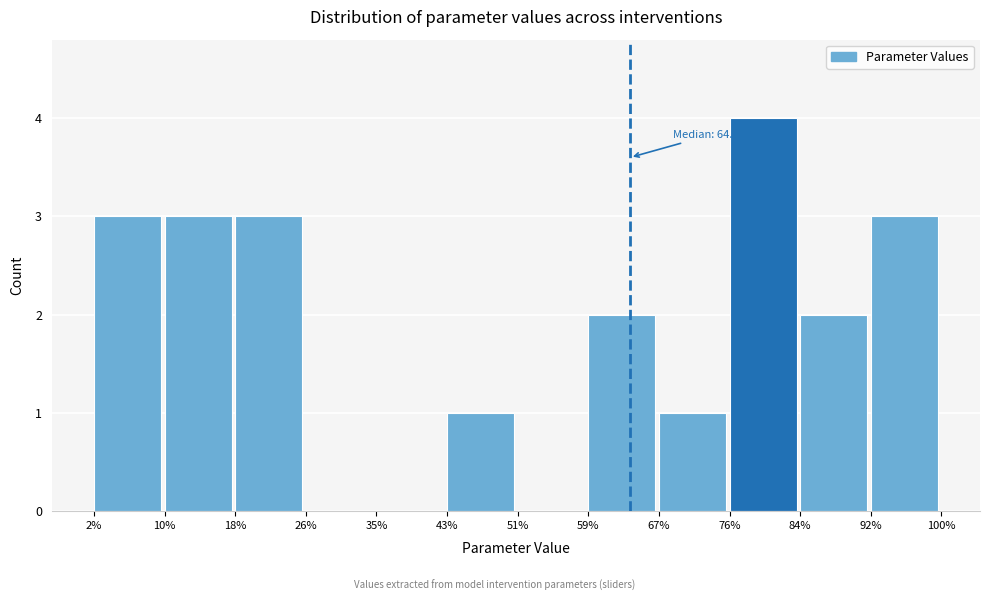

Which range on the x-axis has the tallest bar?

76% to 84%